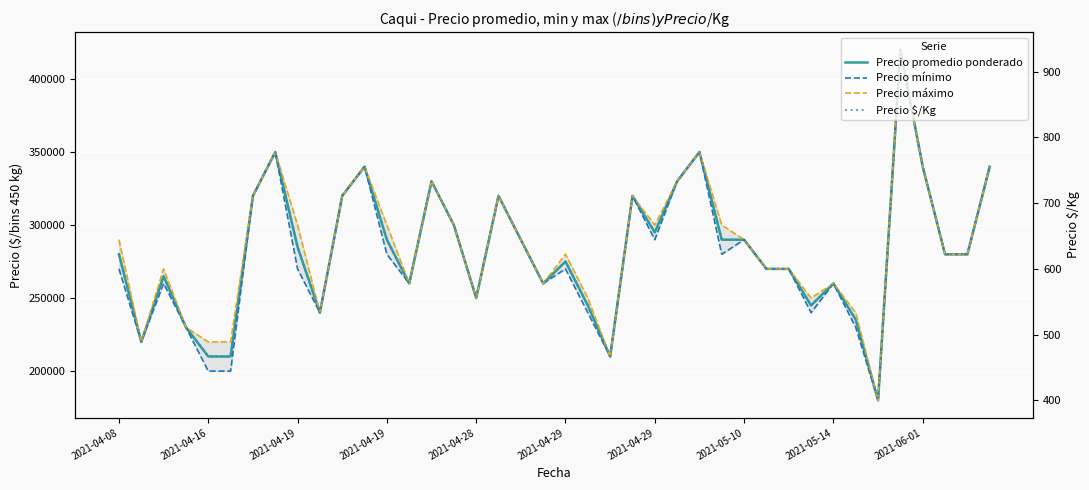

Is it true that Precio promedio ponderado equals 340000 at 11?

True